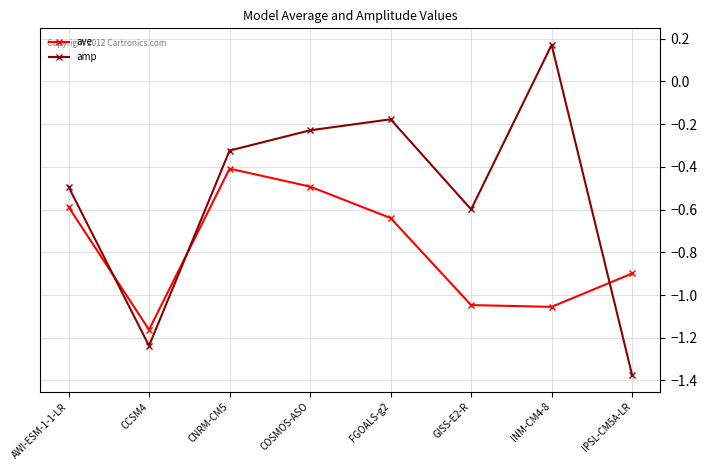

Which series has the largest total across all categories?

amp